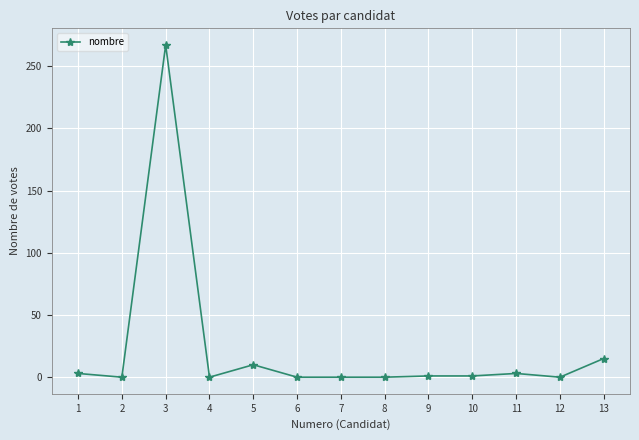

Where is the data nearest to the value 133?

13